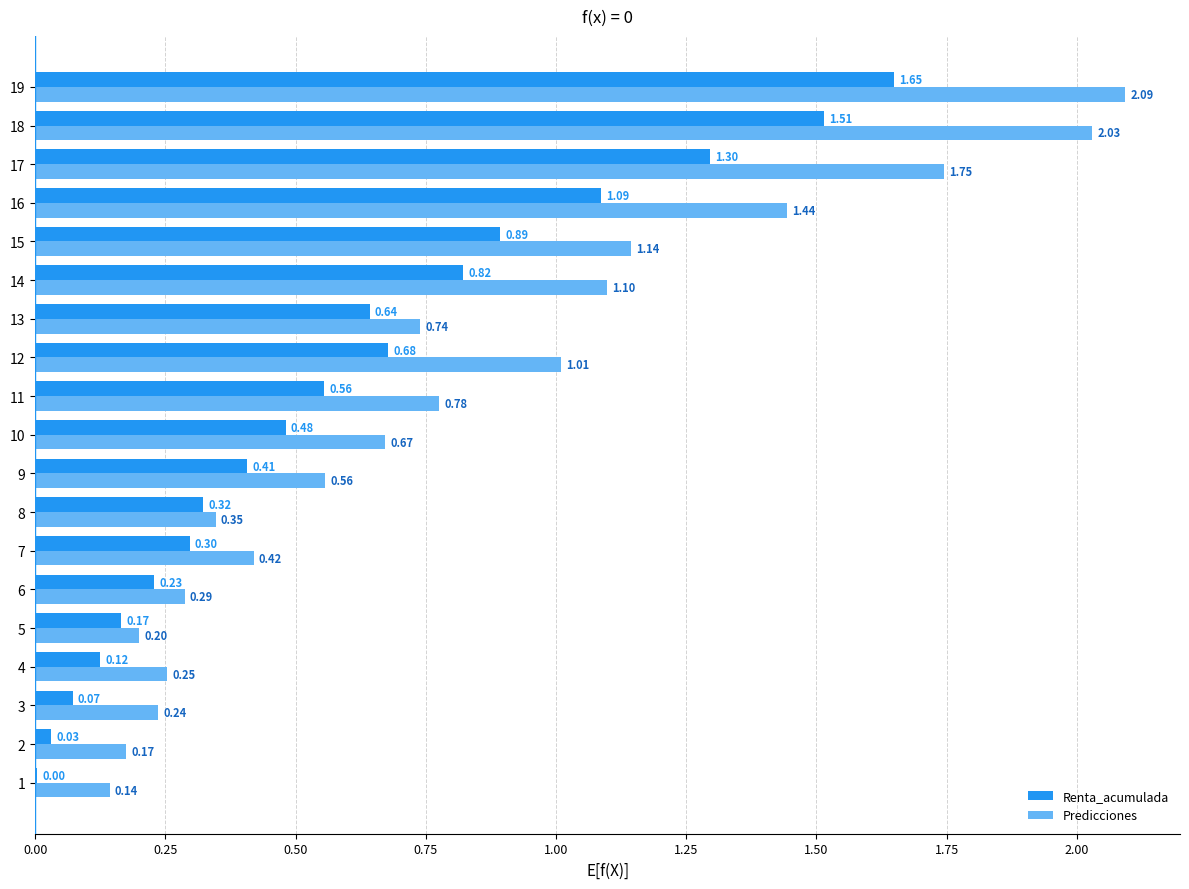

What is the sum of all Renta_acumulada values?

11.3